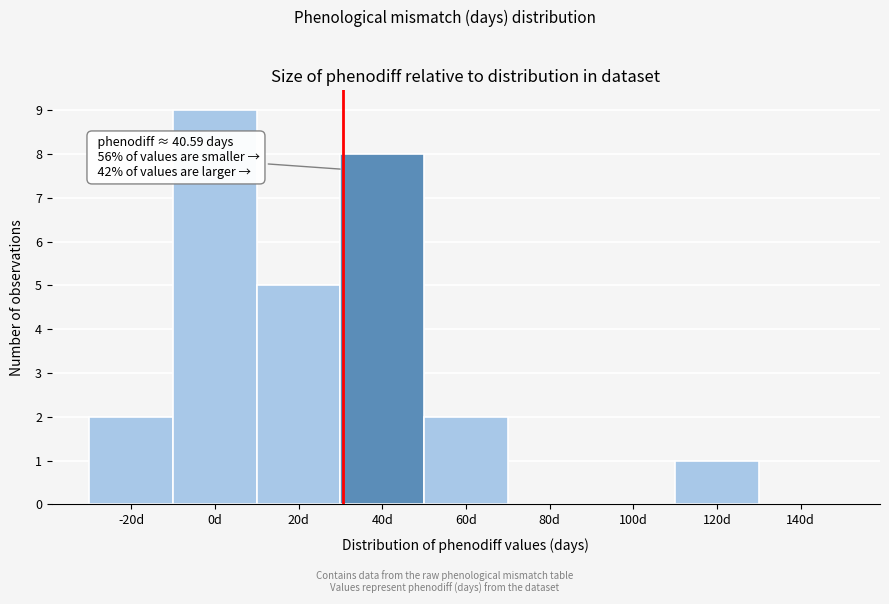

Reading right to left, transcribe all the data shown in this chart.

140d=0	120d=1	100d=0	80d=0	60d=2	40d=8	20d=5	0d=9	-20d=2